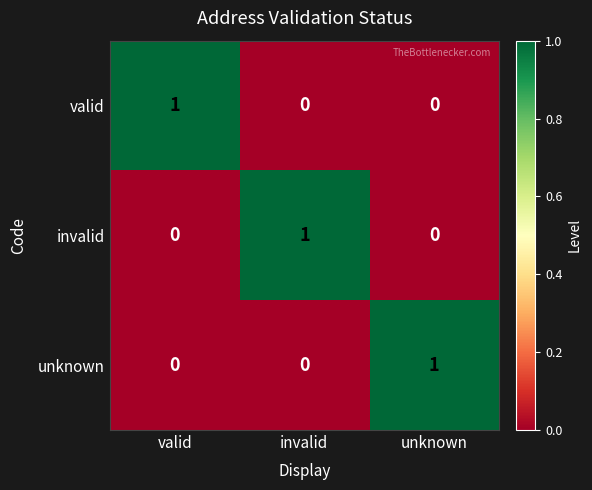

How many unknown values are between 0 and 1?

3